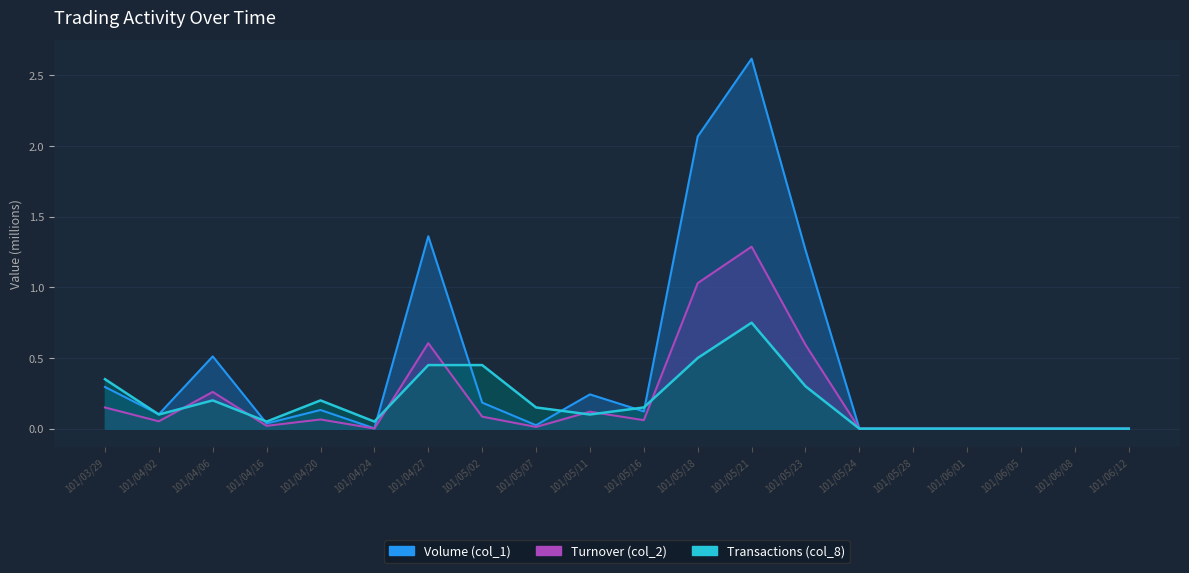

At which label is Turnover (col_2) closest to 1?

101/05/23